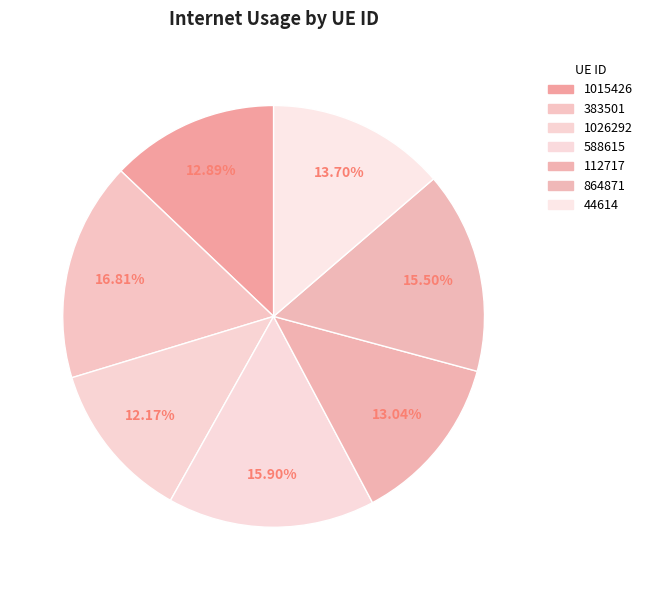

How many segments does this pie chart have?

7